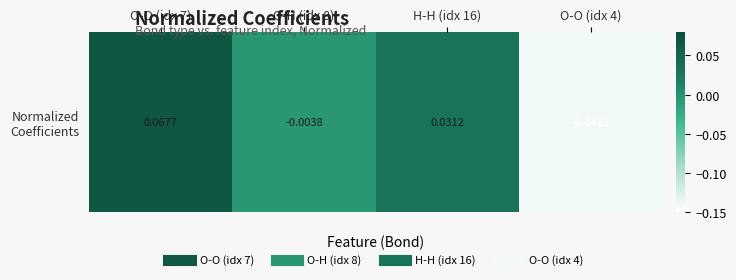

Which has a higher value, O-O (idx 7) or H-H (idx 16)?

O-O (idx 7)